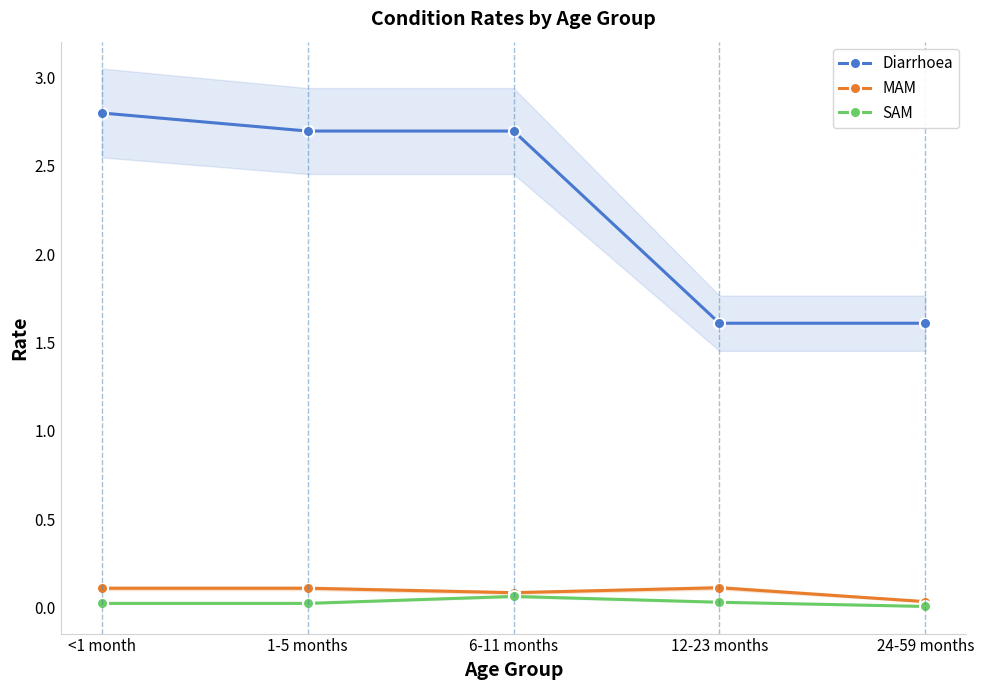

The value of SAM at 1-5 months is 0.0. True or false?

True